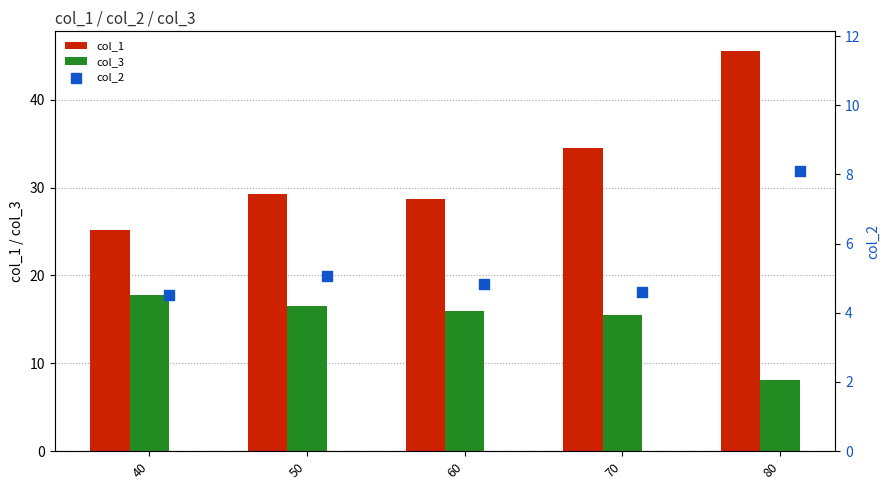

Which series has the largest Y range (max minus min)?

col_1